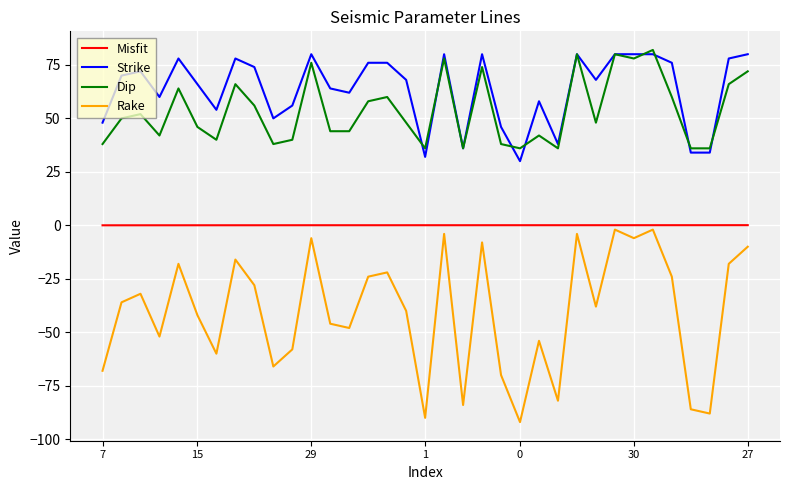

True or false: Dip and Misfit cross at least once.

False